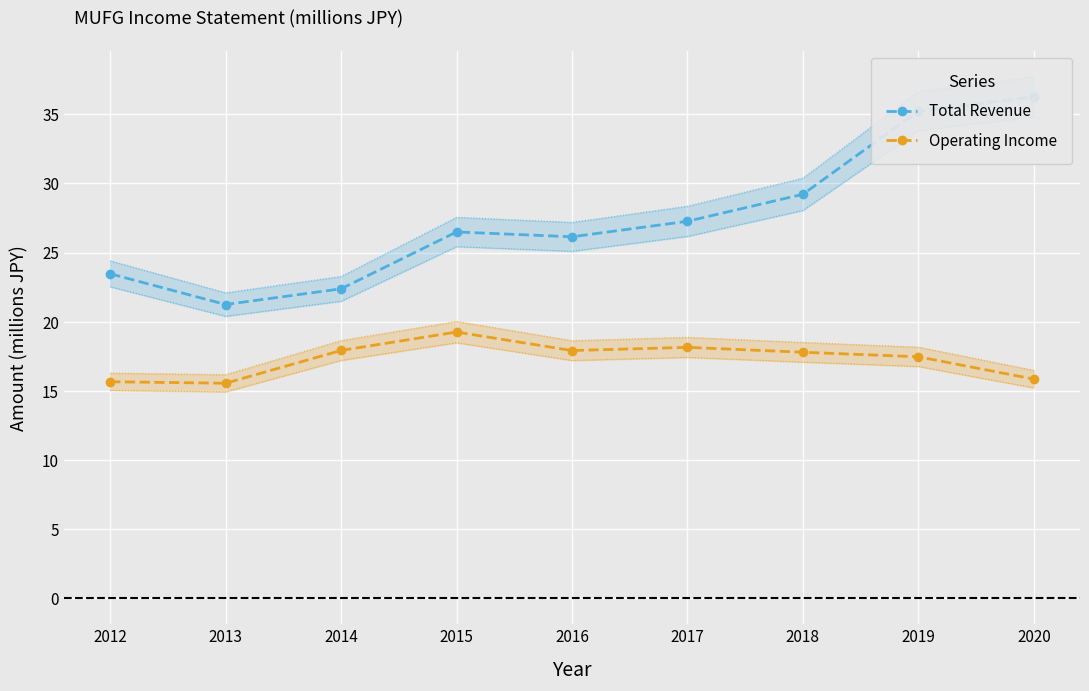

What is the difference between the maximum and minimum values in the Total Revenue series?

15.0